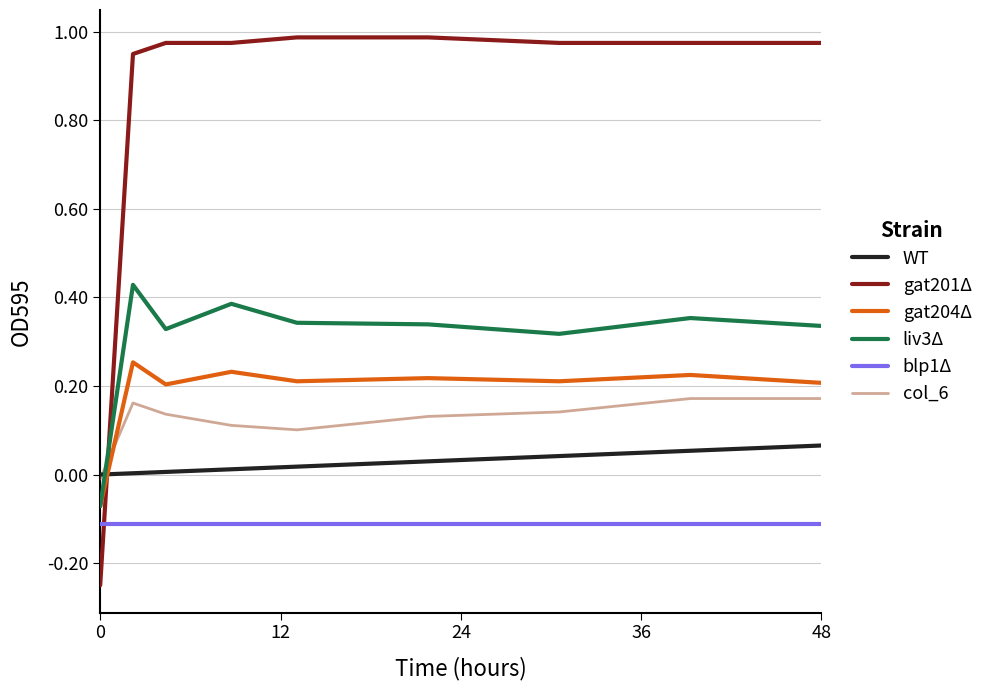

Which series has the largest range (max minus min)?

gat201Δ